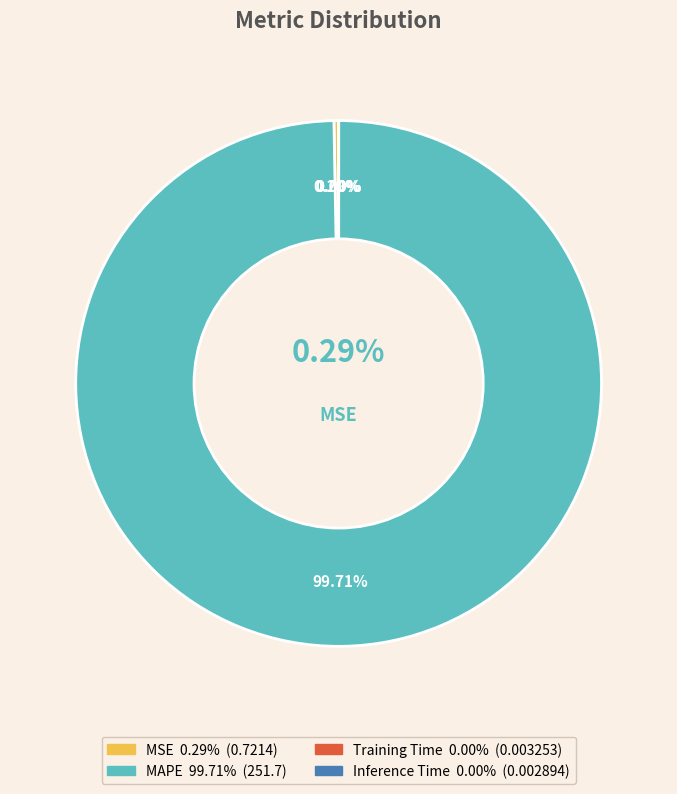

How many slices are in this pie chart?

4